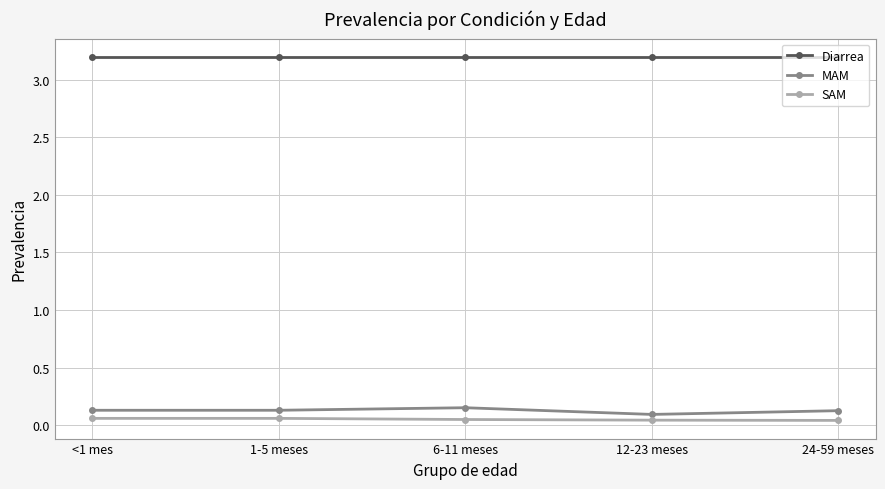

What is the maximum value for Diarrea?

3.2